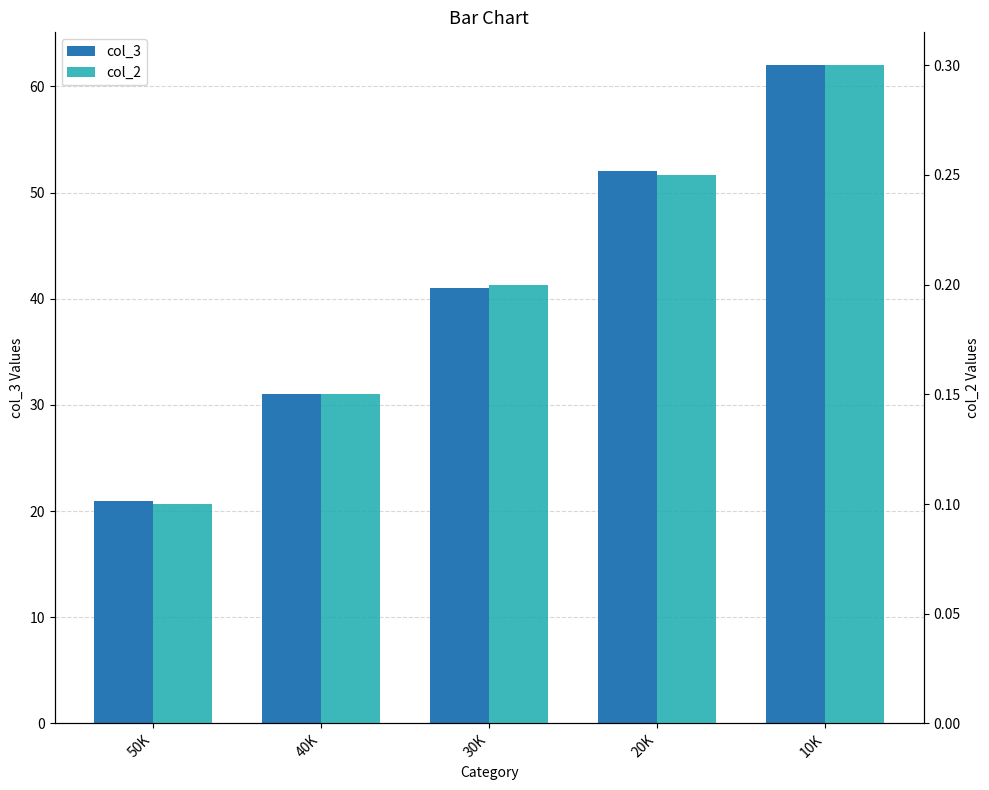

How many bars are there in each group?

2